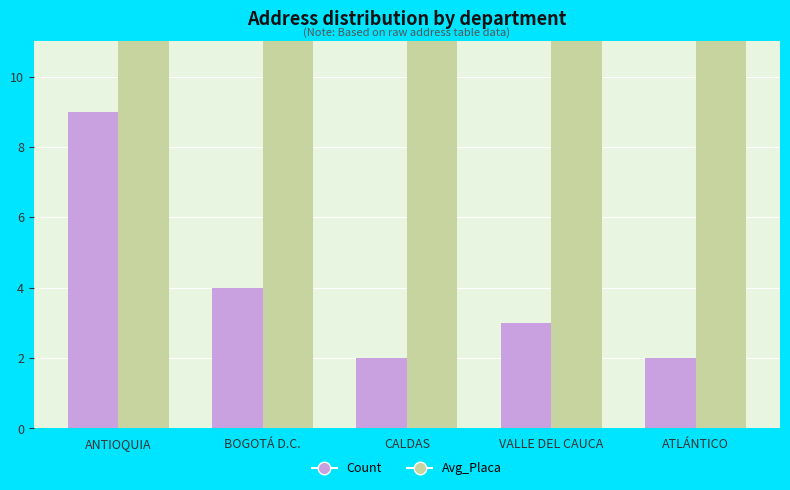

Is the value of Avg_Placa at CALDAS greater than the value of Count at BOGOTÁ D.C.?

Yes